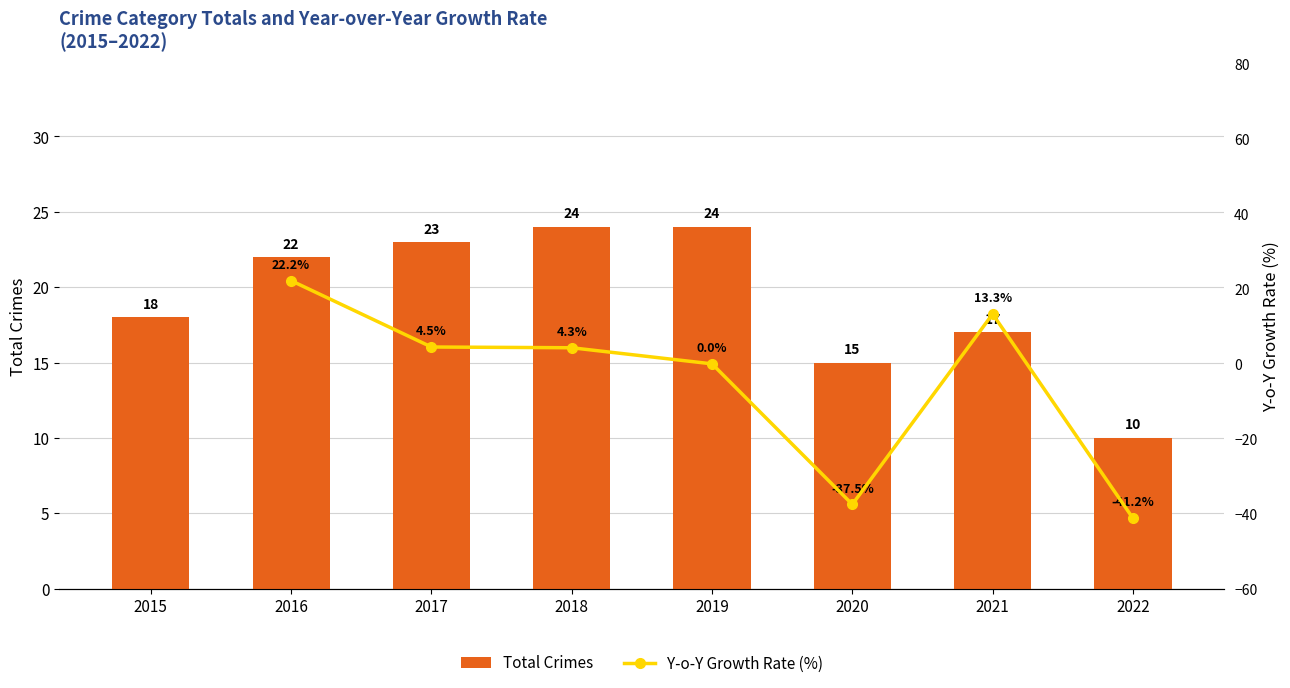

How many values in Y-o-Y Growth Rate (%) are below zero?

2